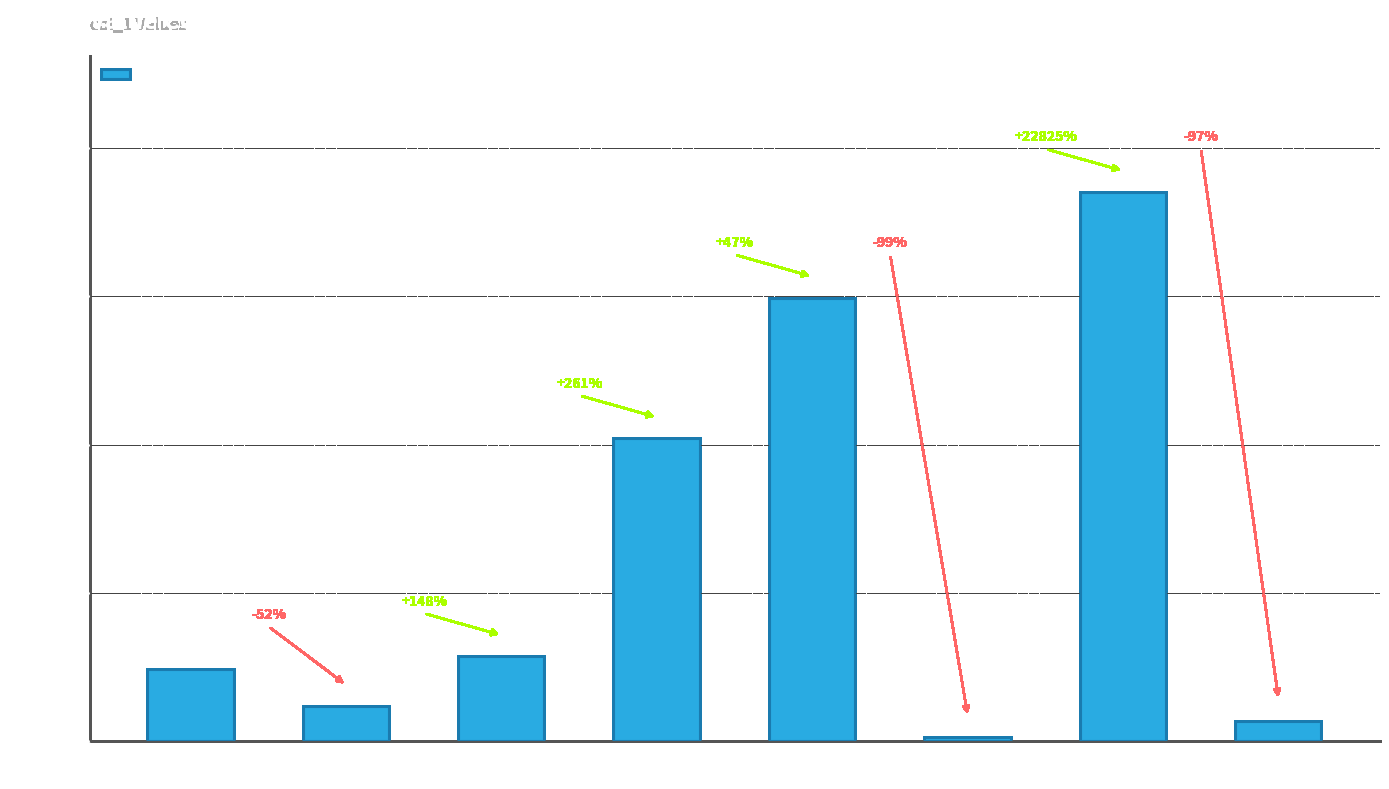

The chart shows a value of 168334 at zombie. True or false?

False